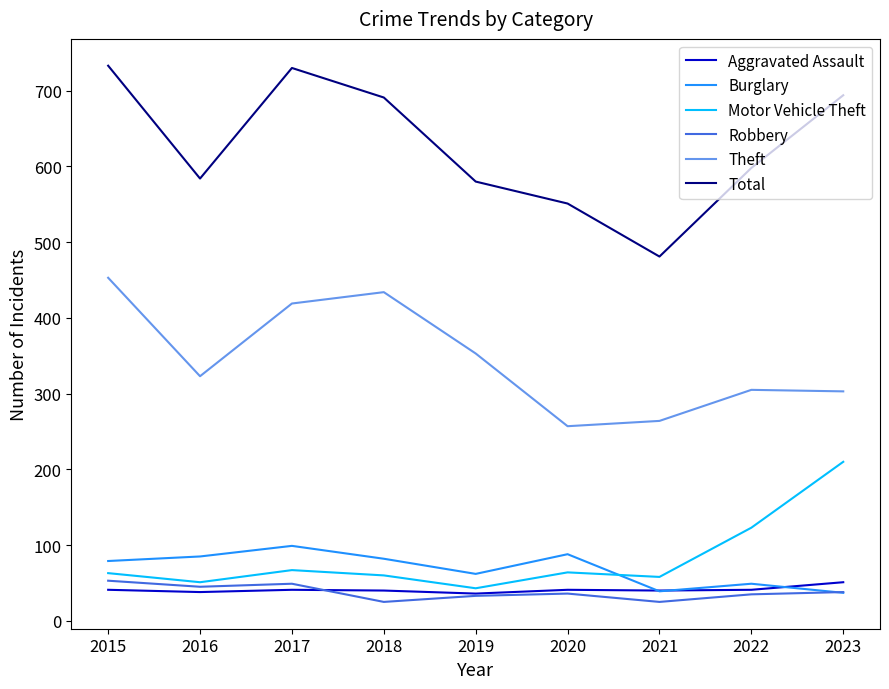

What is the difference between the maximum and minimum values in the Robbery series?

28